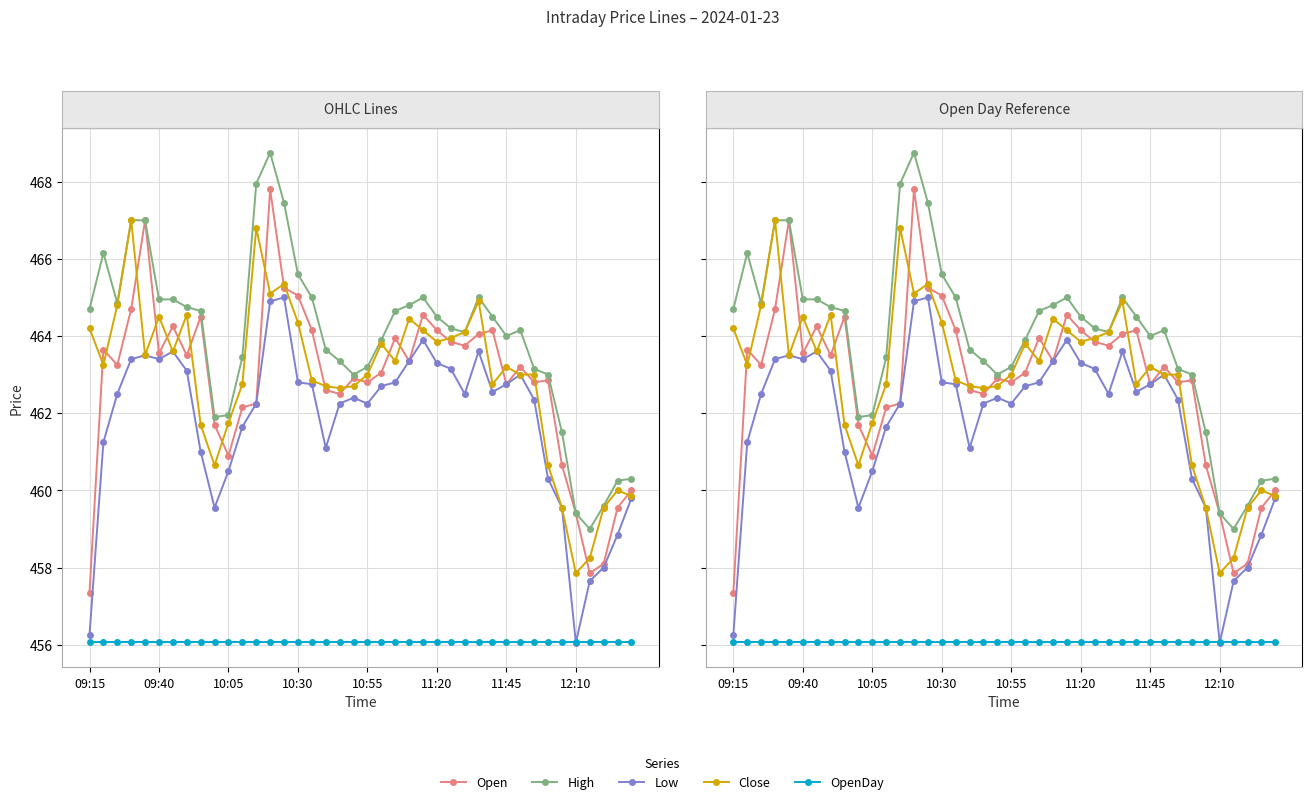

At which category is the sum across all series the highest?

13